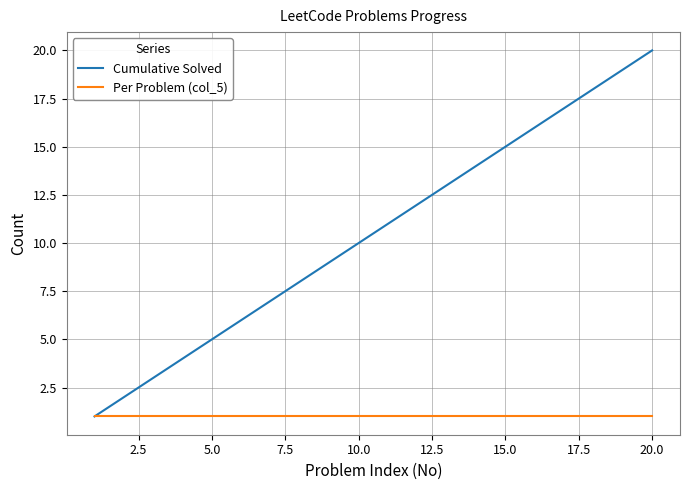

List the series in order of their peak value, lowest first.

Per Problem (col_5), Cumulative Solved